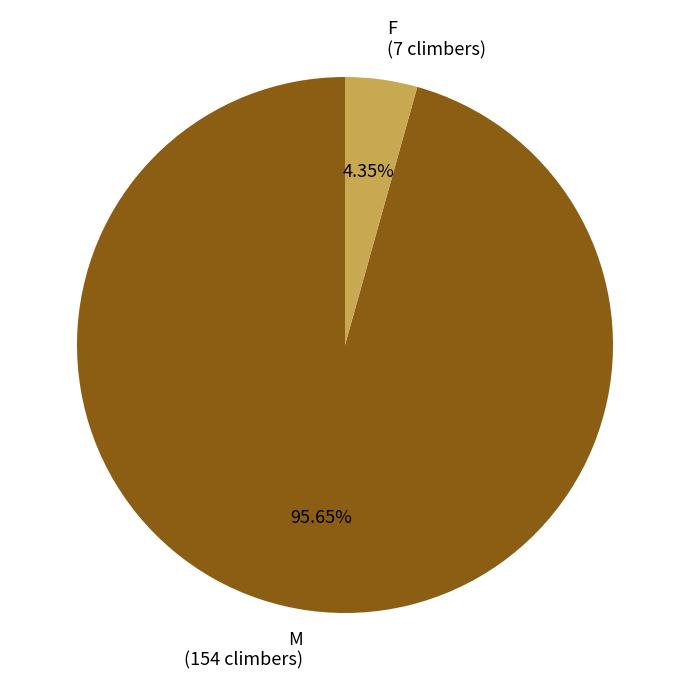

Combined, what portion of the pie is F and M?

100.0%